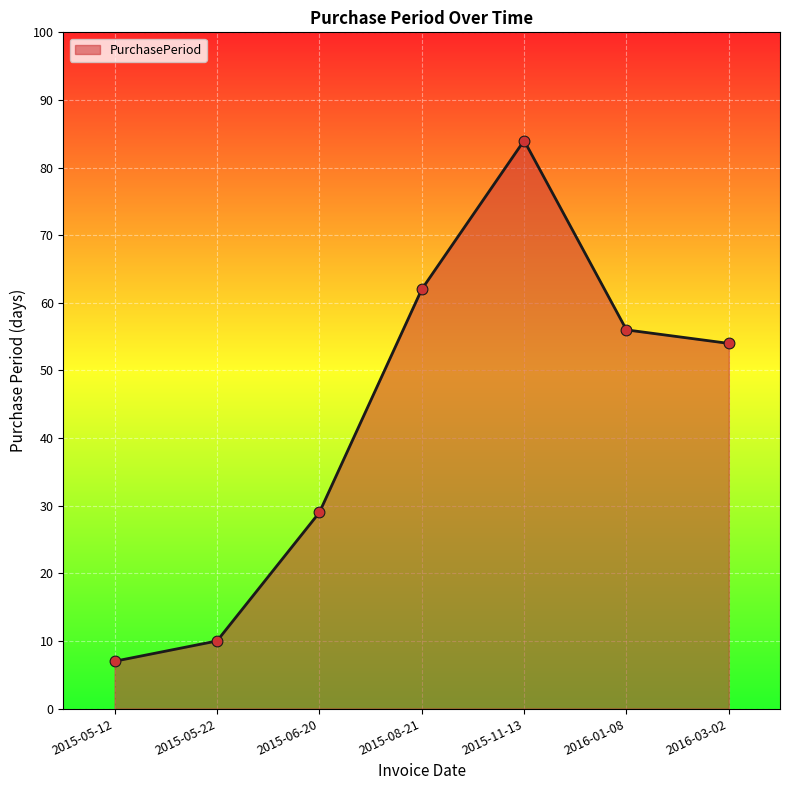

Between 2015-05-22 and 2015-11-13, which is larger?

2015-11-13